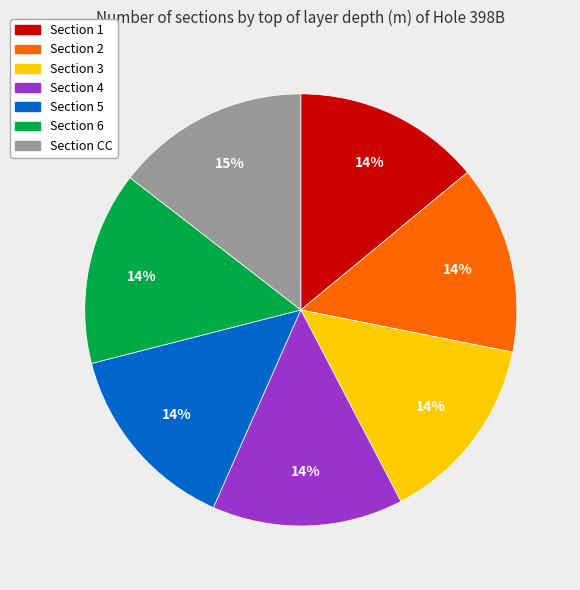

To the nearest percent, what is the average slice percentage?

14%